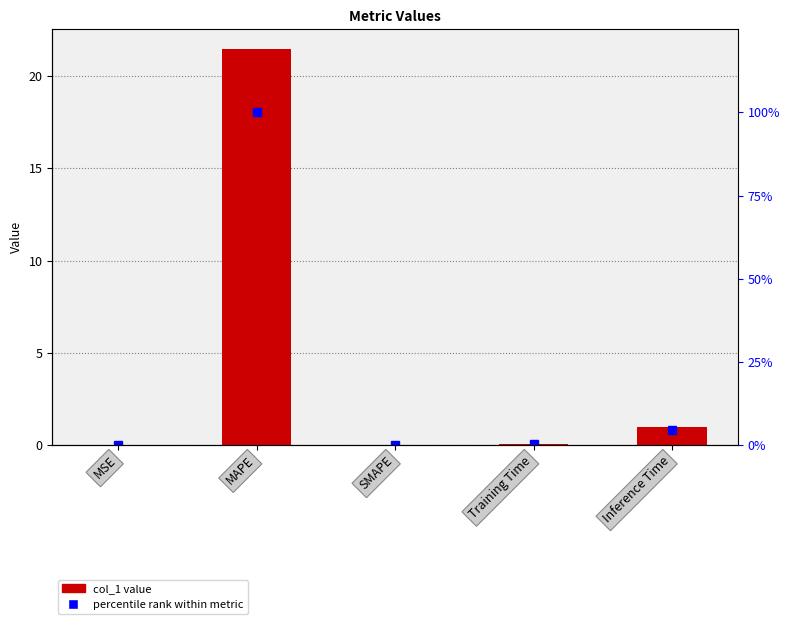

What is the value of the col_1 bar at the 2nd from the left?

21.5